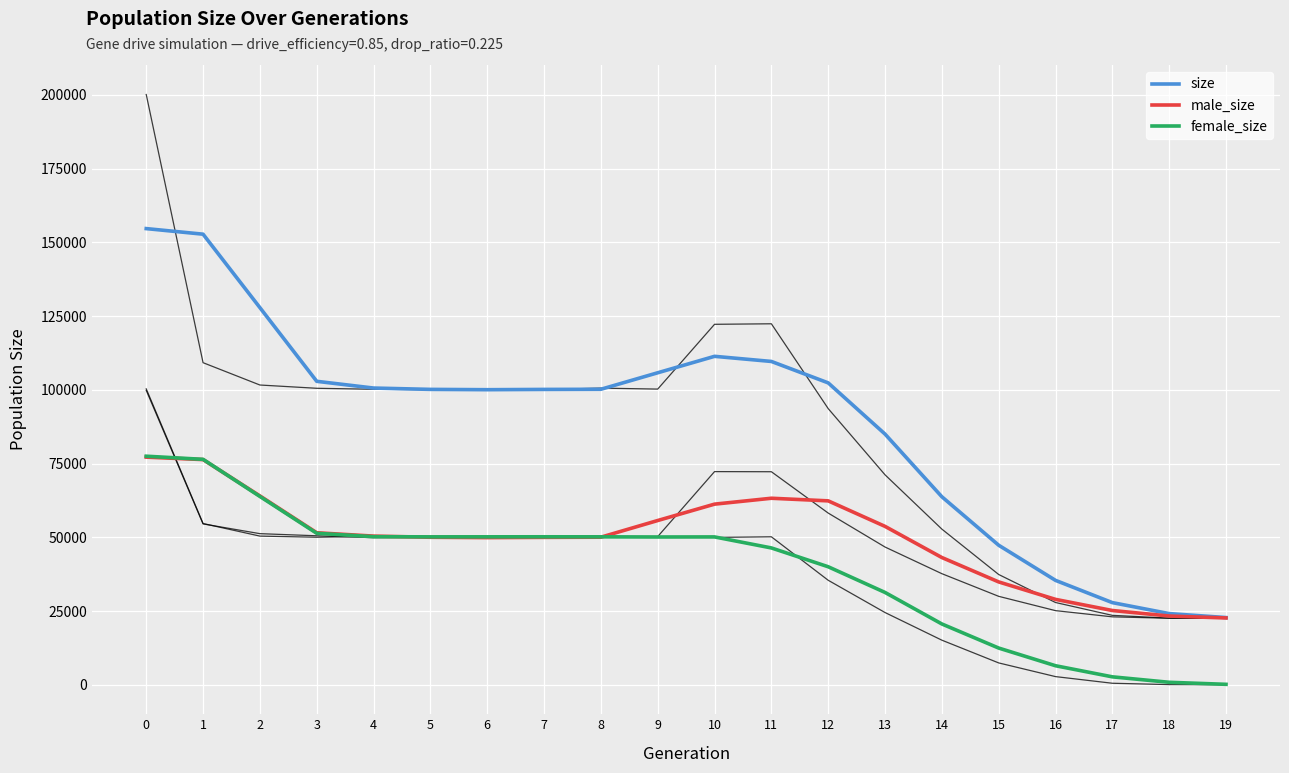

Does the chart have visible grid lines?

Yes